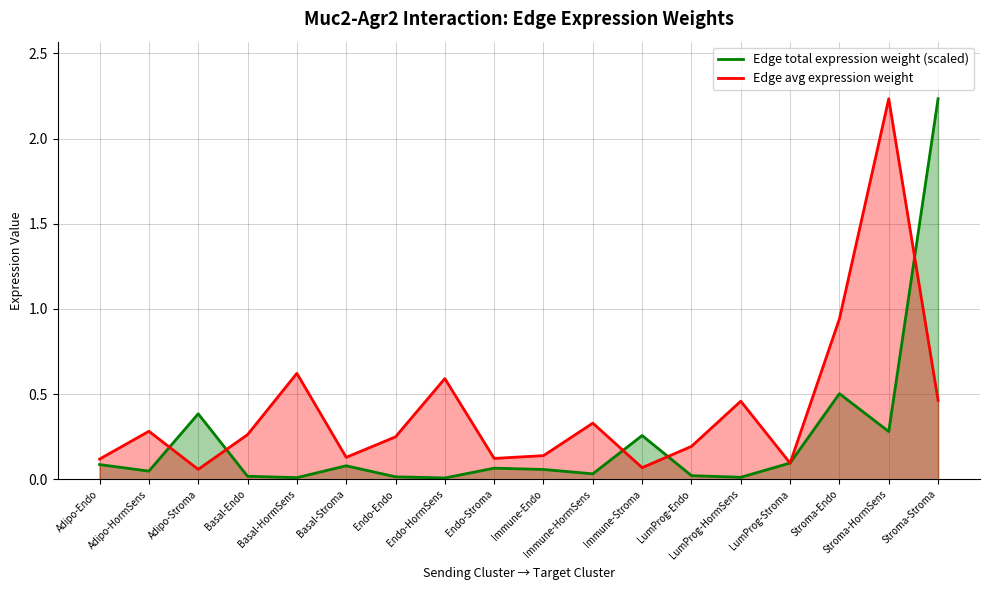

What is the value of the Edge average expression weight point at the 10th from the left?

0.1